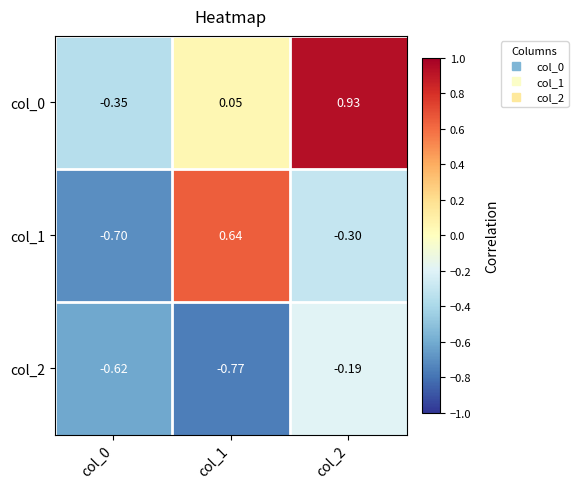

Reading left to right, transcribe all the data shown in this chart.

col_0: col_0=-0.3	col_1=0.1	col_2=0.9
col_1: col_0=-0.7	col_1=0.6	col_2=-0.3
col_2: col_0=-0.6	col_1=-0.8	col_2=-0.2